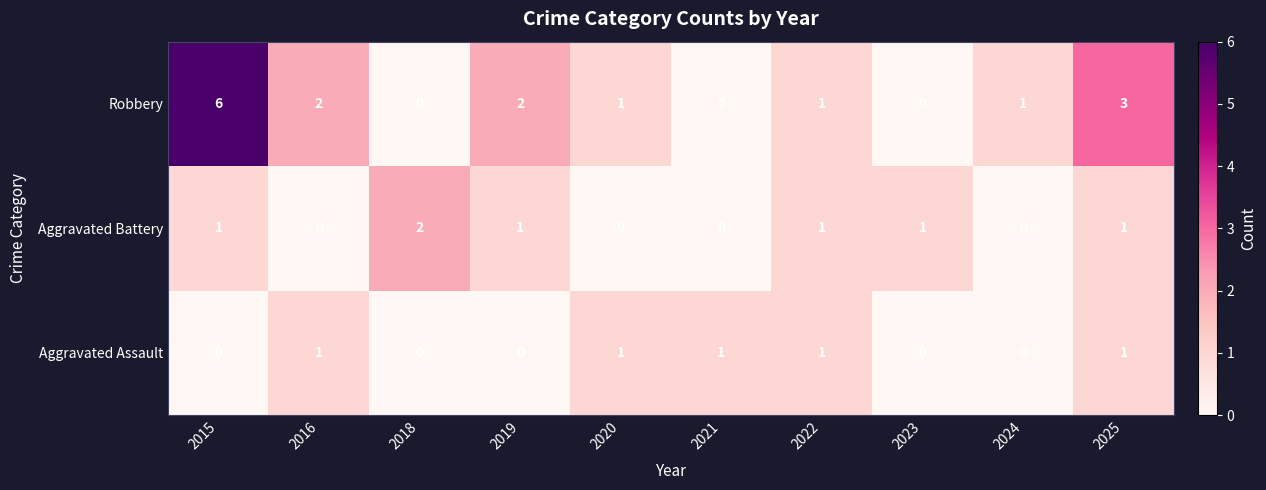

List the series in order of their peak value, lowest first.

Aggravated Assault, Aggravated Battery, Robbery